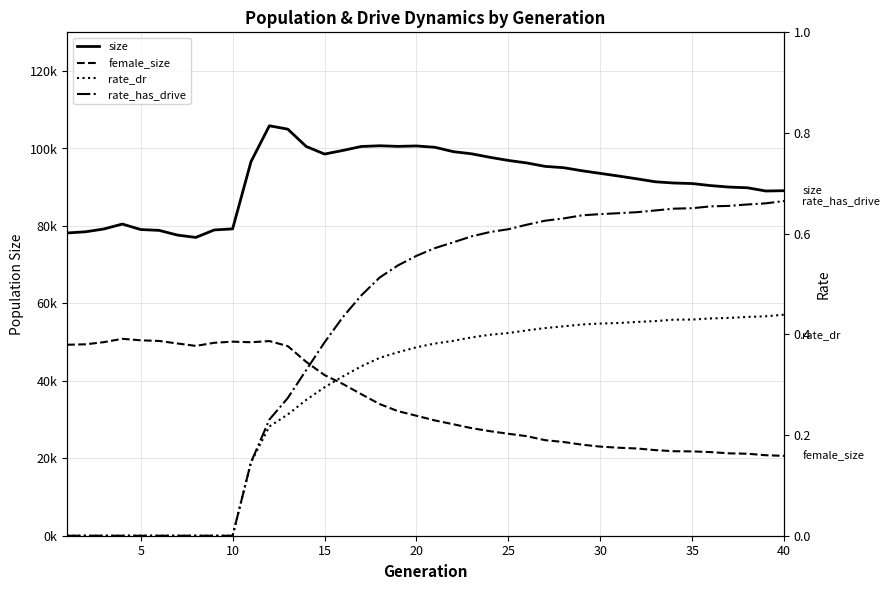

Is the value of rate_has_drive at 36 greater than the value of rate_dr at 24?

Yes